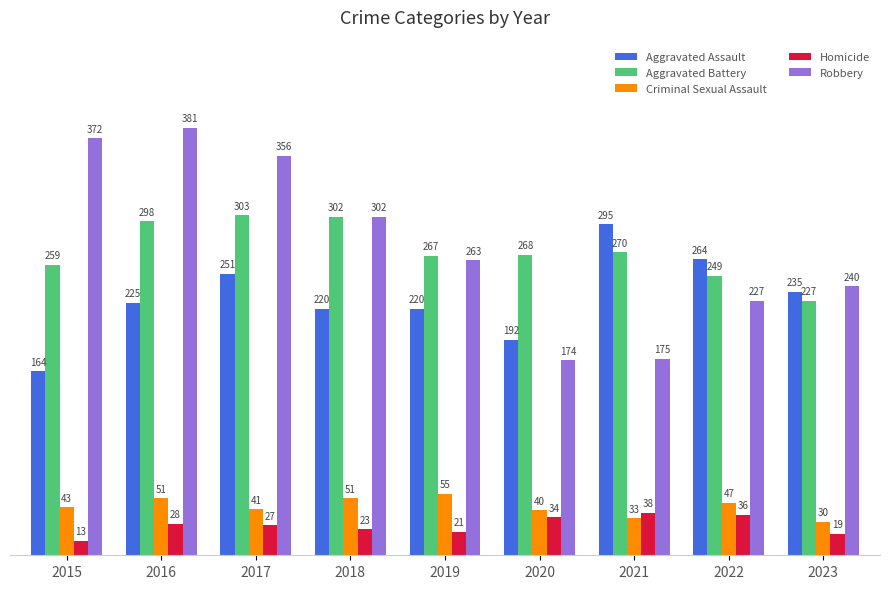

At which label does Homicide first exceed 27?

2016